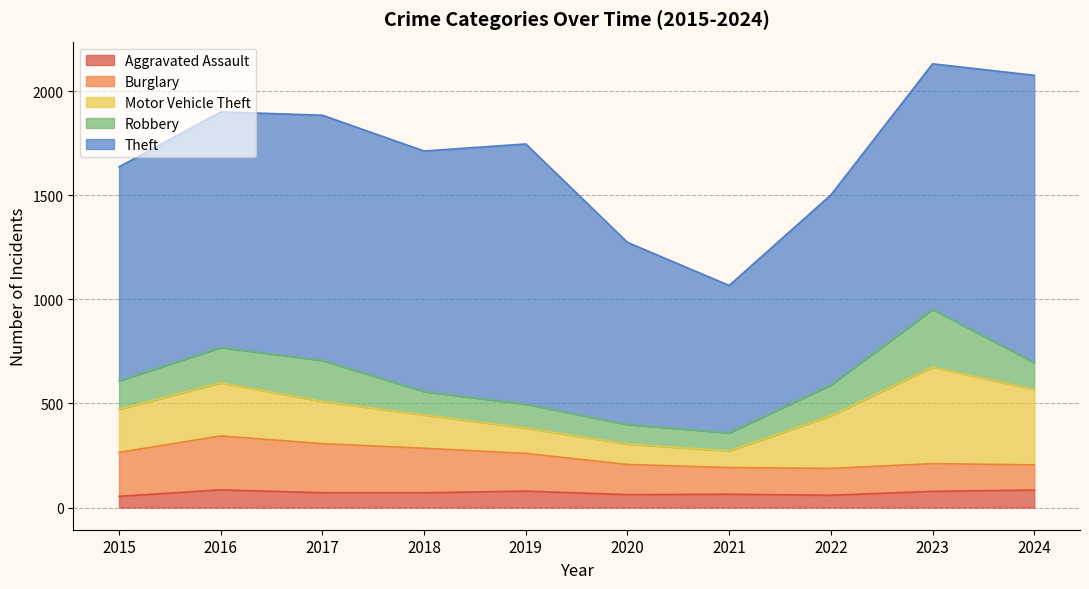

Reading right to left, transcribe all the data shown in this chart.

Aggravated Assault: 2024=84	2023=78	2022=59	2021=64	2020=62	2019=79	2018=71	2017=71	2016=85	2015=54
Burglary: 2024=121	2023=133	2022=129	2021=128	2020=145	2019=181	2018=214	2017=236	2016=259	2015=211
Motor Vehicle Theft: 2024=362	2023=464	2022=253	2021=80	2020=98	2019=122	2018=160	2017=203	2016=255	2015=208
Robbery: 2024=129	2023=277	2022=148	2021=87	2020=94	2019=115	2018=112	2017=197	2016=170	2015=136
Theft: 2024=1381	2023=1180	2022=913	2021=708	2020=875	2019=1250	2018=1156	2017=1178	2016=1132	2015=1028